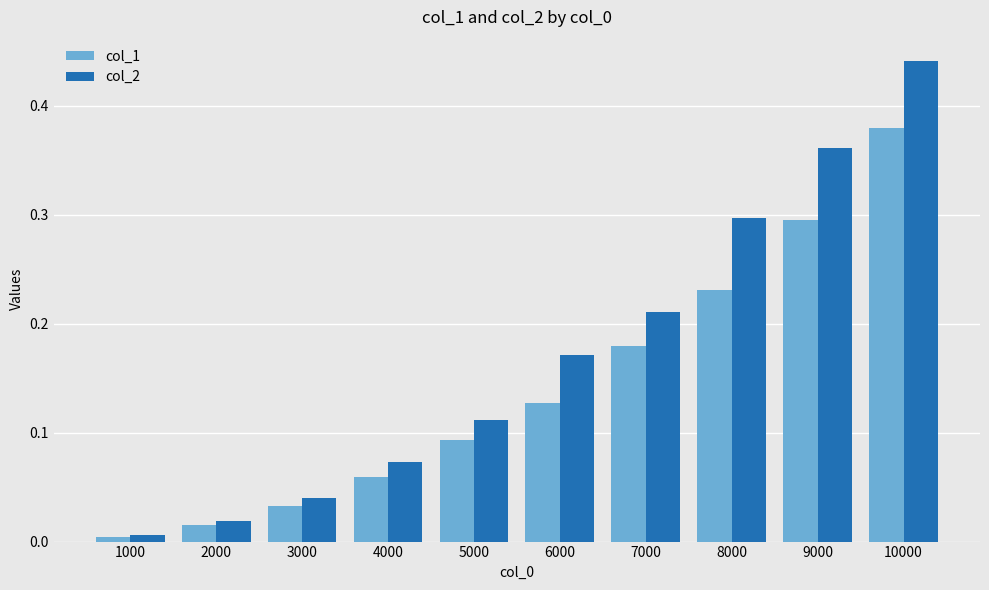

How many bars are there in each group?

2